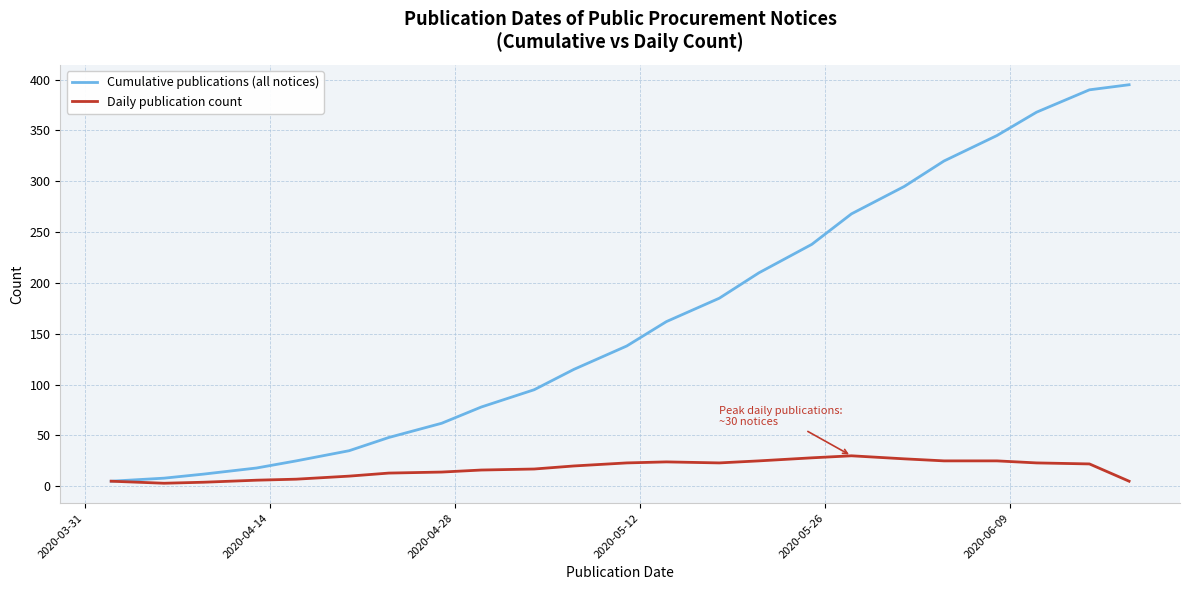

What is the maximum value shown in the chart?

395